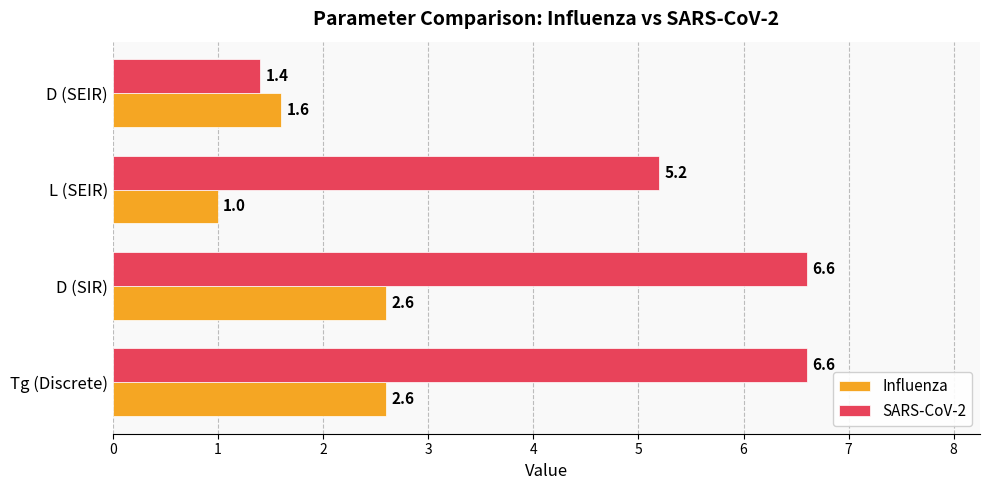

True or false: Influenza has a value of 0.2 at L (SEIR).

False